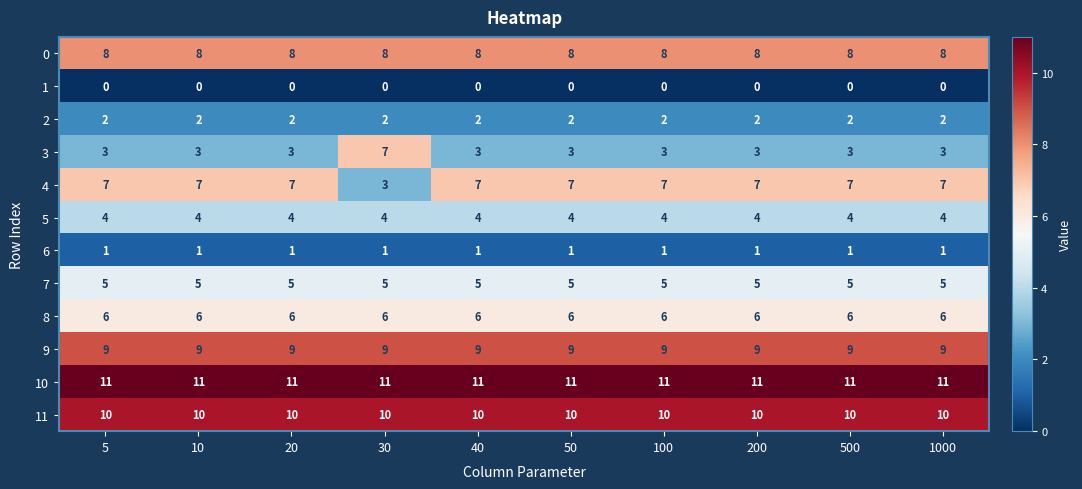

What is the sum of all 11 values?

100